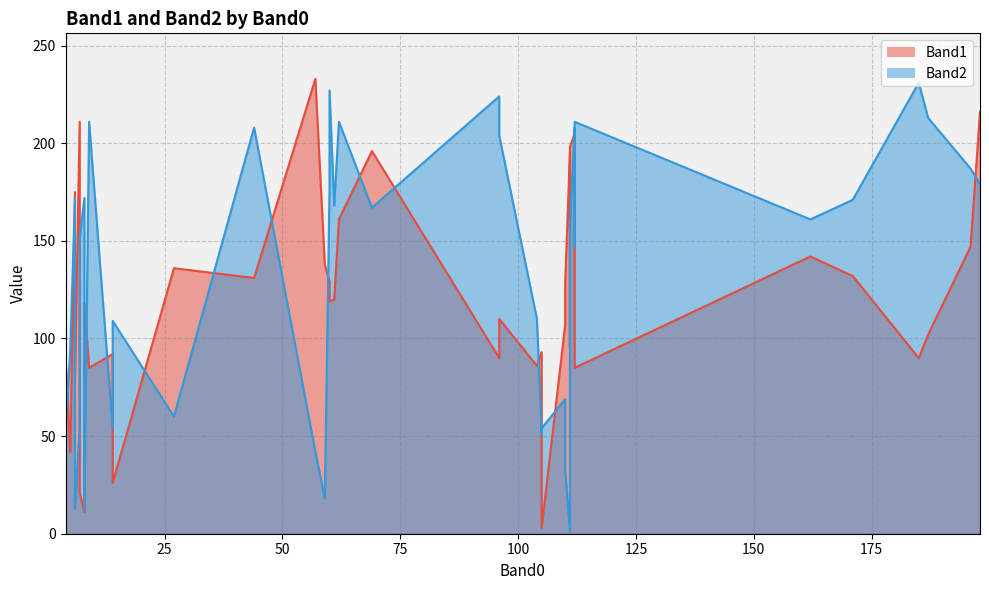

What is the label of the 11th point from the right?

6